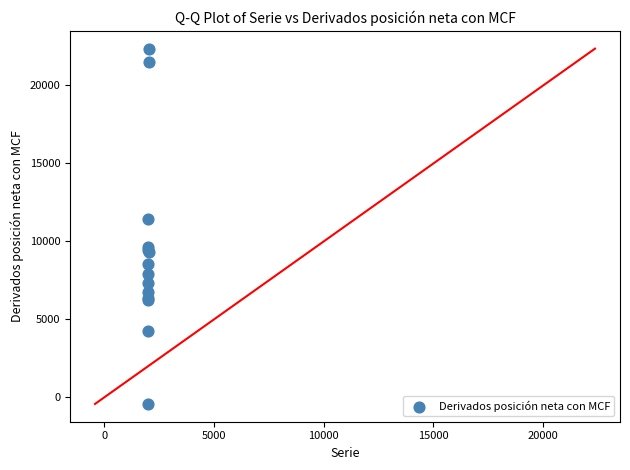

What Y value in the scatter plot is closest to 10968?

11460